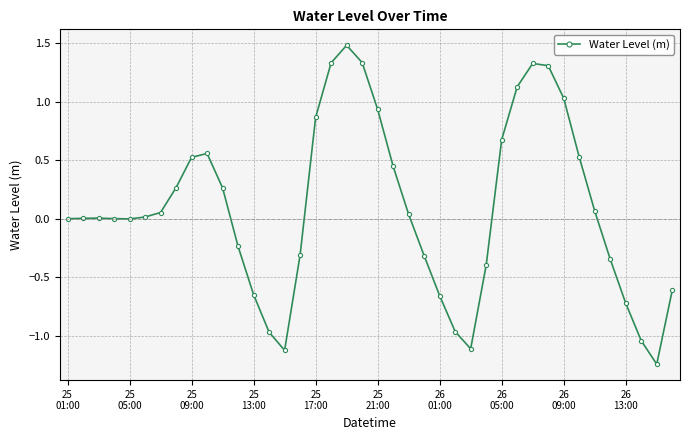

How many series are shown in this chart?

1